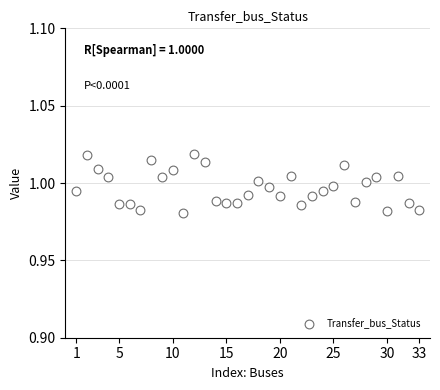

What is the range of X values (max minus min)?

32.0